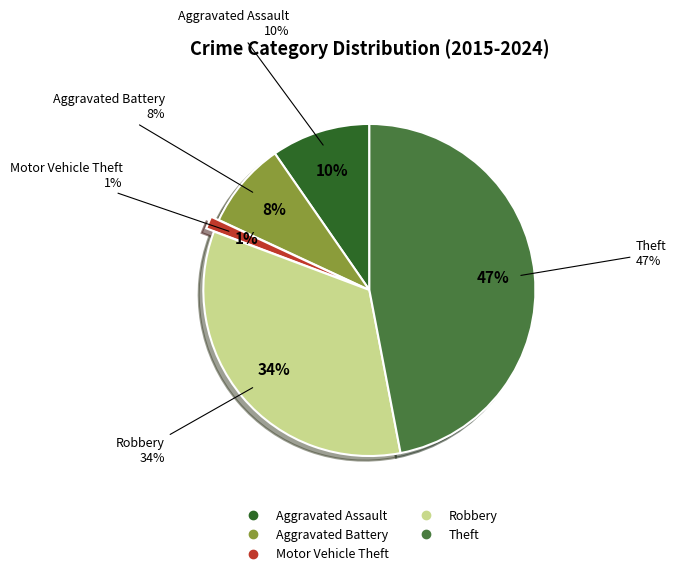

Which category has the biggest portion of the pie?

Theft